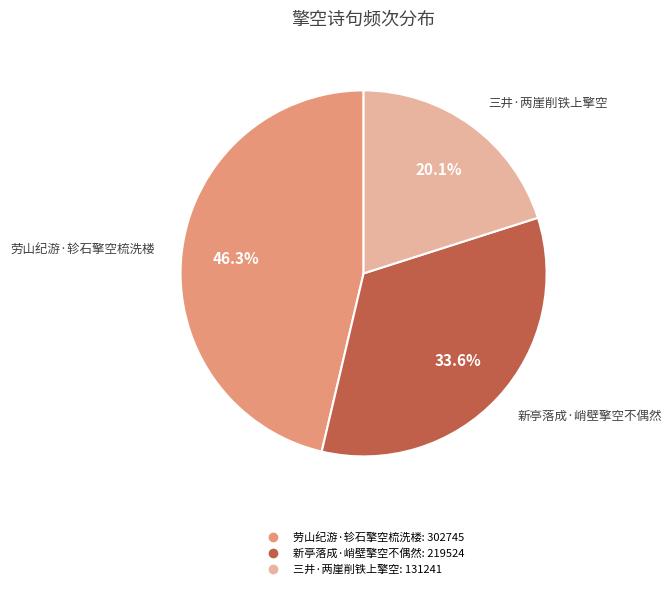

How many slices are in this pie chart?

3